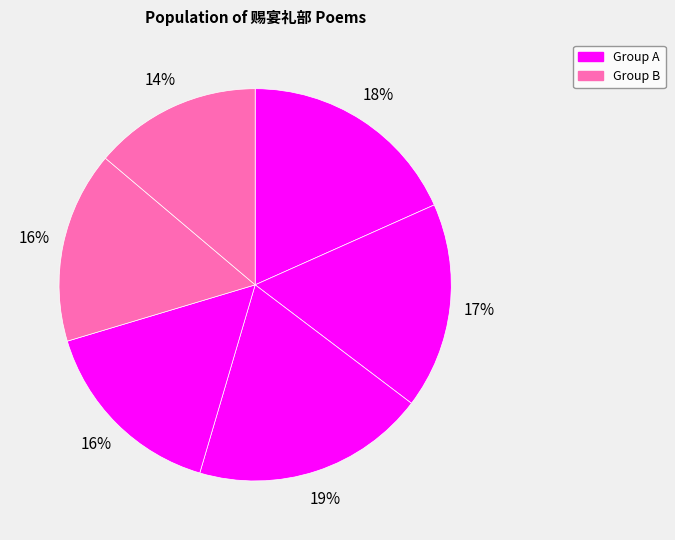

Rank the categories by value from lowest to highest.

寿杨石翁少师诞日适赐宴礼部, 和桂洲阁老赐宴礼部记恩遇诗二首 其一, 和桂洲阁老赐宴礼部记恩遇诗二首 其二, 明会典成赐宴礼部有述馆课, 传胪之明日赐宴礼部凡供事者皆与焉都宪屠公又赋一律仆再和之, 和桂洲阁老赐宴礼部记恩遇诗二首